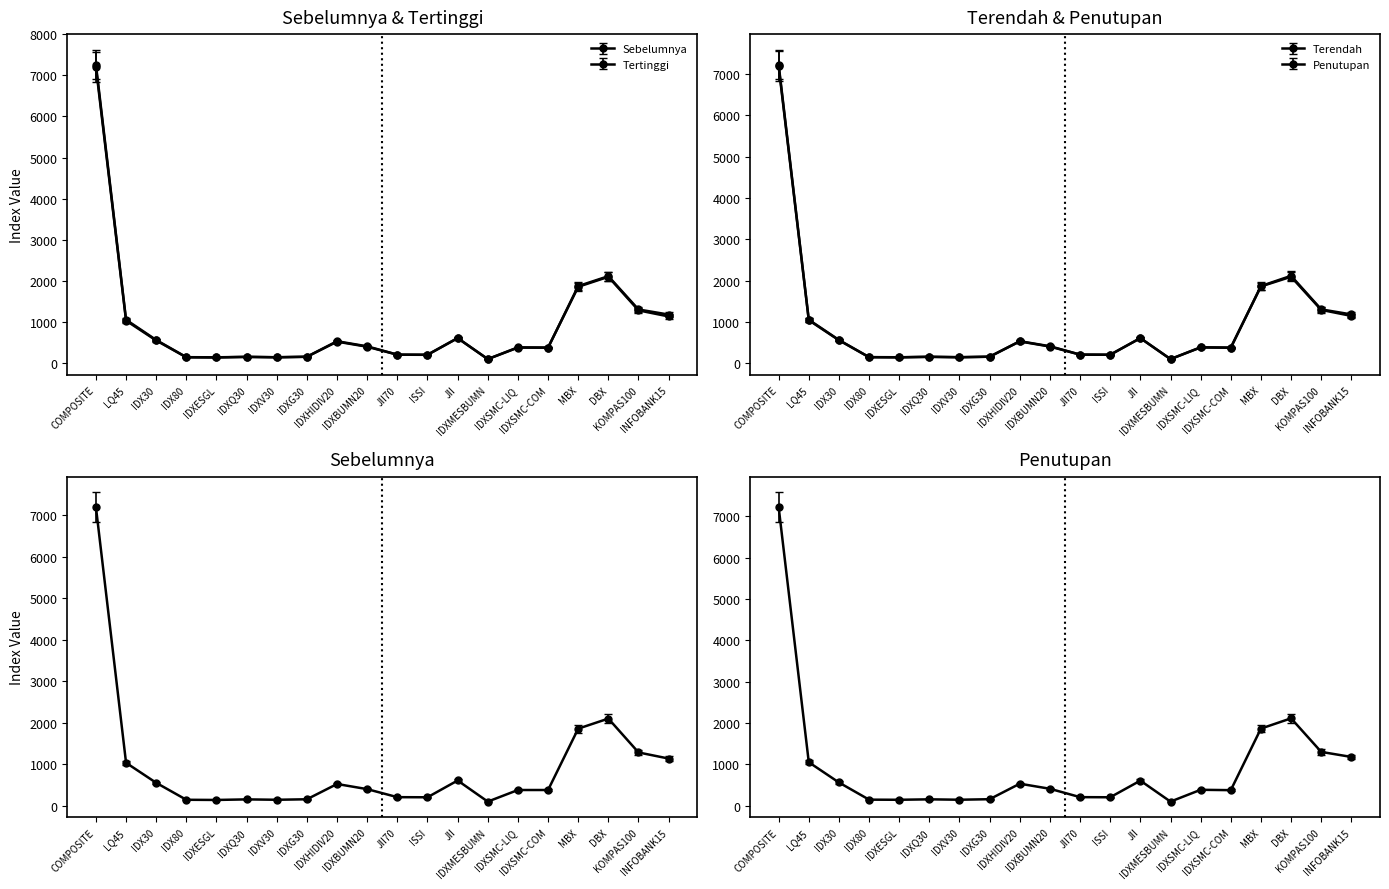

What is the difference between the maximum and second lowest values in the Tertinggi series?

7116.8